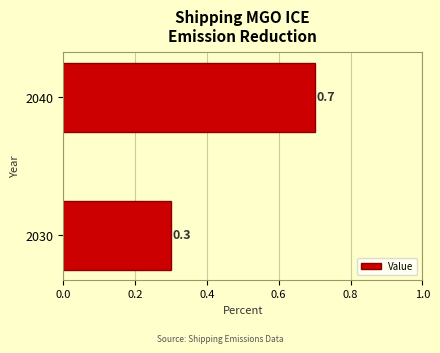

Are the bars horizontal?

Yes